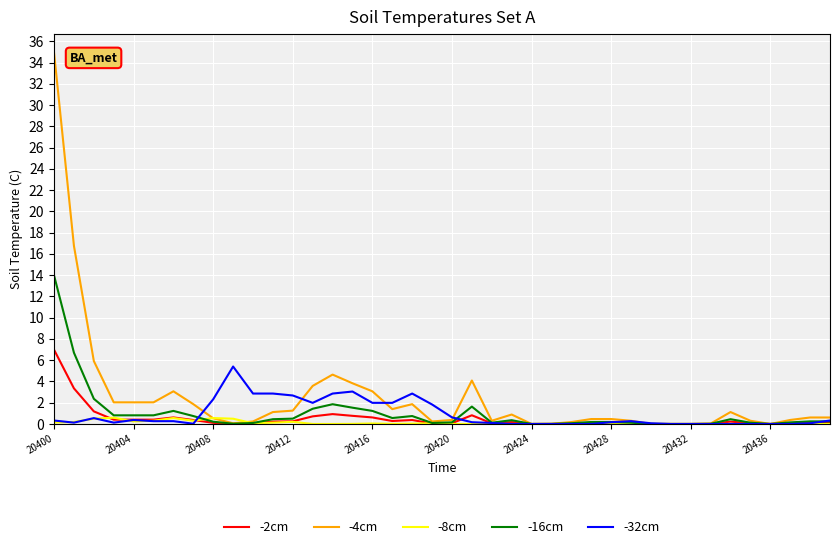

Which series has the largest range (max minus min)?

-4cm